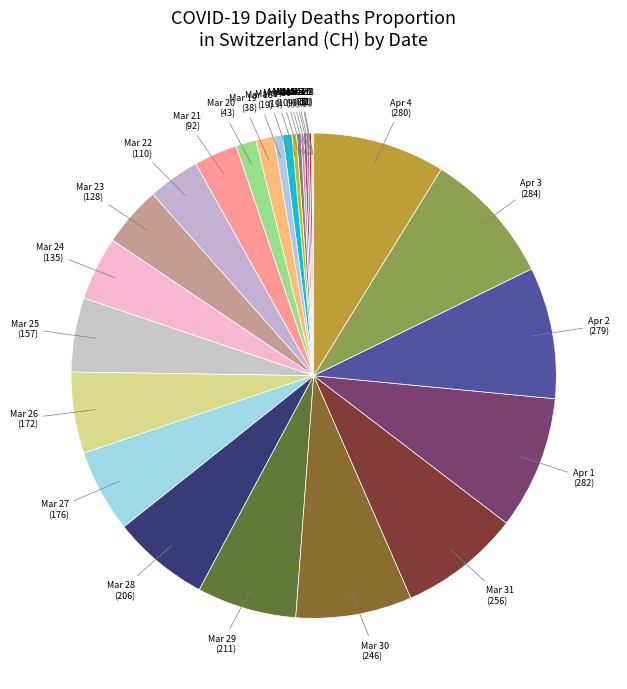

Does any single category account for the majority?

No